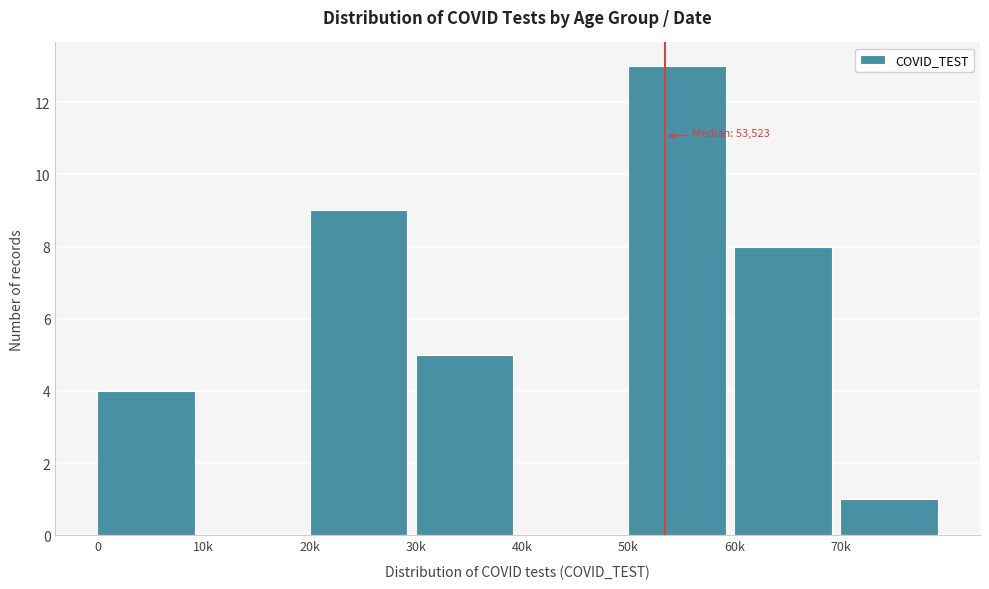

Reading right to left, transcribe all the data shown in this chart.

70k=1	60k=8	50k=13	40k=0	30k=5	20k=9	10k=0	0=4